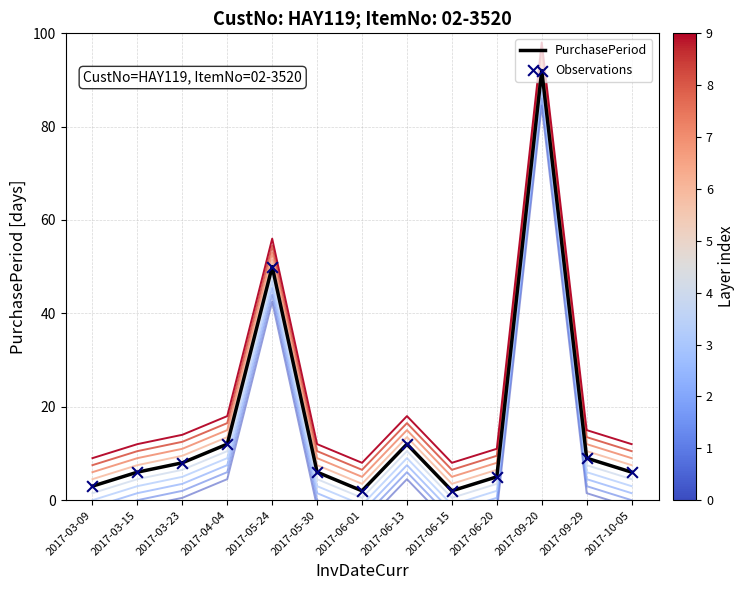

At which category is the sum across all series the highest?

2017-09-20